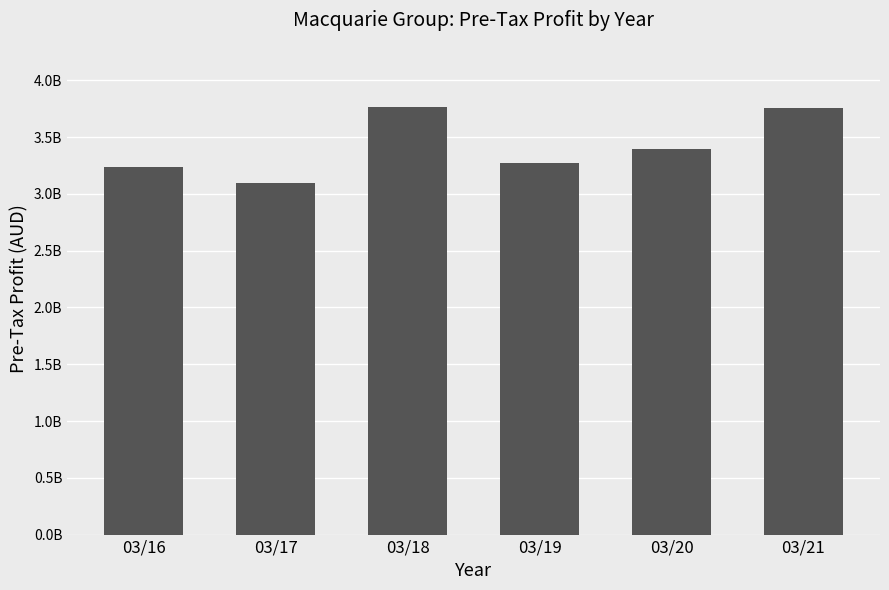

What is the sum of the values at 03/17 and 03/21?

6853000000